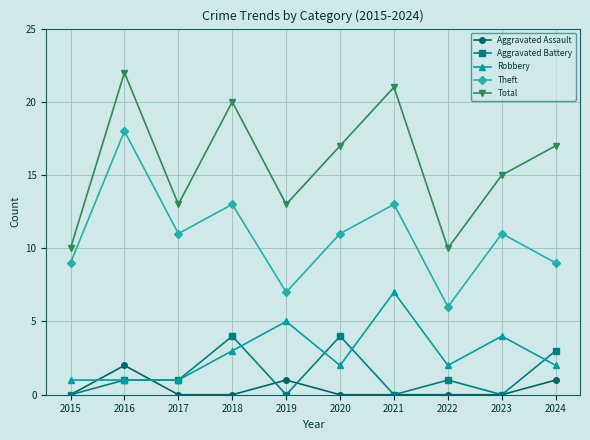

Reading left to right, extract all data points from this chart.

Aggravated Assault: 0	2	0	0	1	0	0	0	0	1
Aggravated Battery: 0	1	1	4	0	4	0	1	0	3
Robbery: 1	1	1	3	5	2	7	2	4	2
Theft: 9	18	11	13	7	11	13	6	11	9
Total: 10	22	13	20	13	17	21	10	15	17